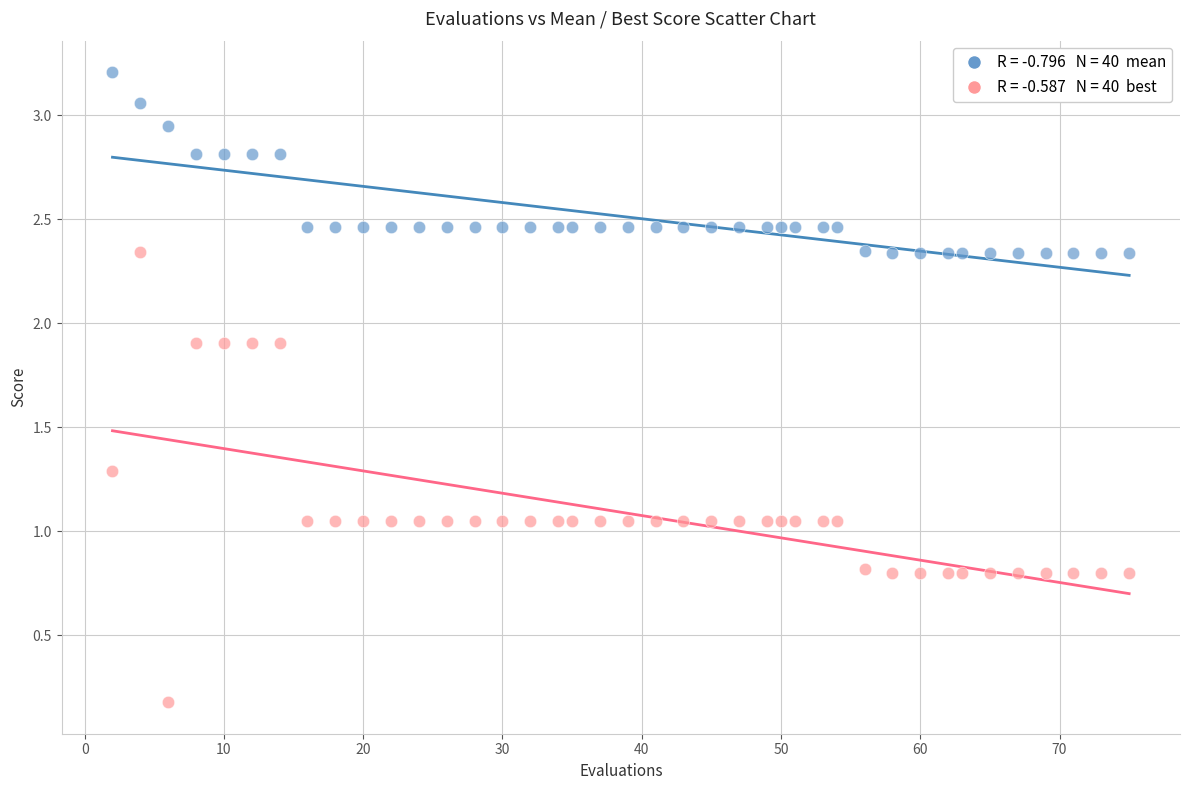

Across all data points, what is the range of X values (max minus min)?

73.0